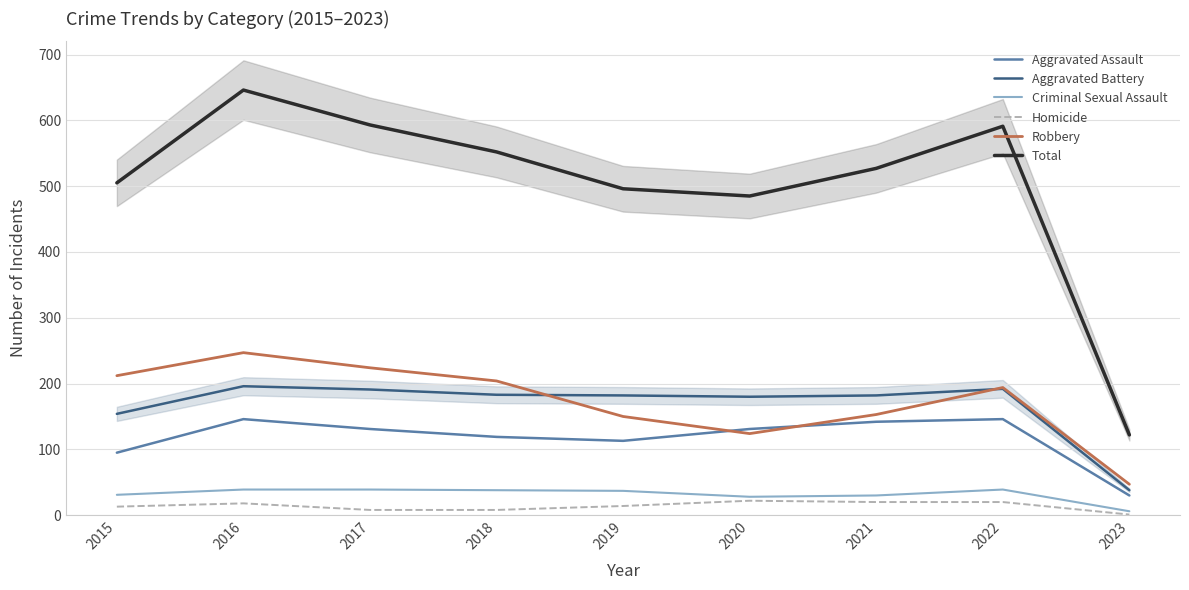

Count the number of data series in this chart.

6